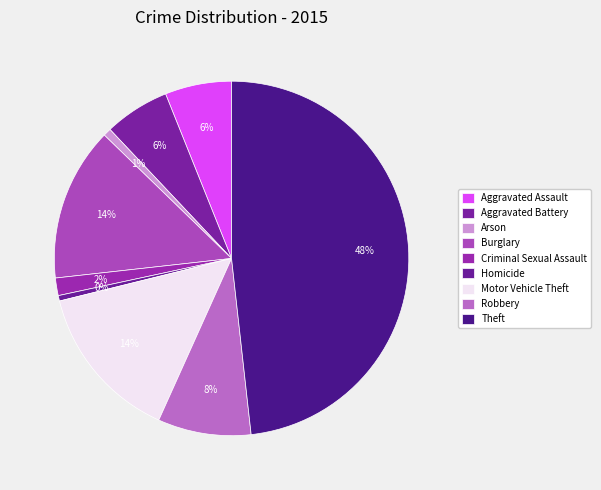

Combined, do Aggravated Assault and Criminal Sexual Assault account for over 50%?

No